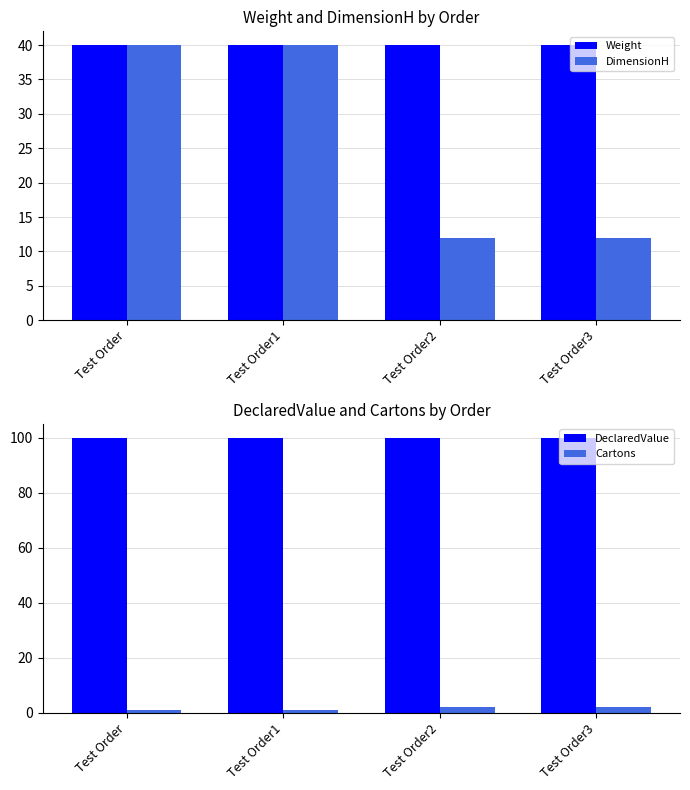

How many bars are there in total?

16